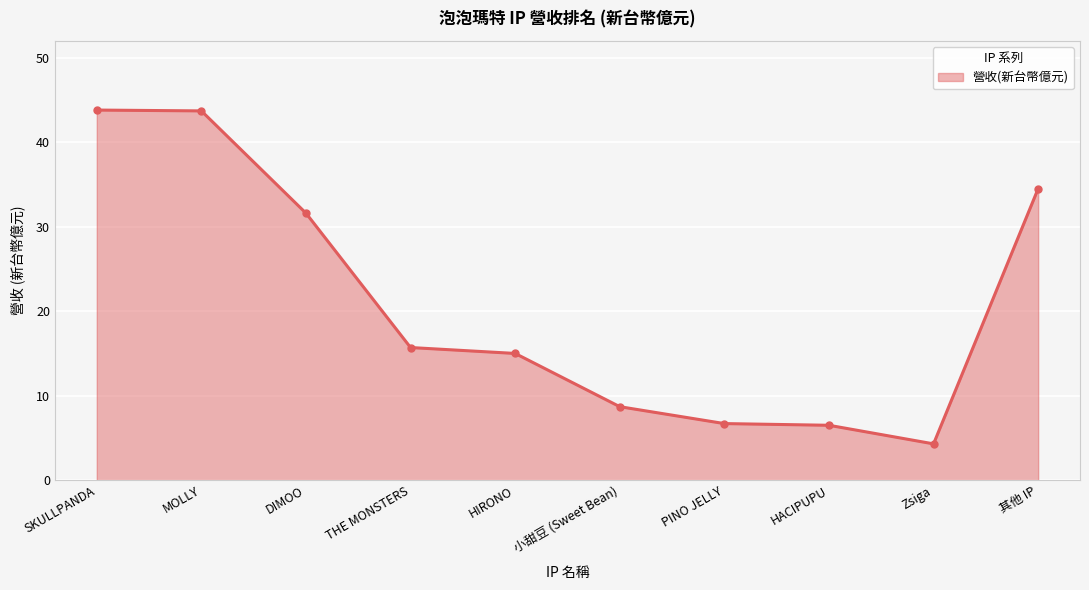

At which label does the data first exceed 15?

SKULLPANDA